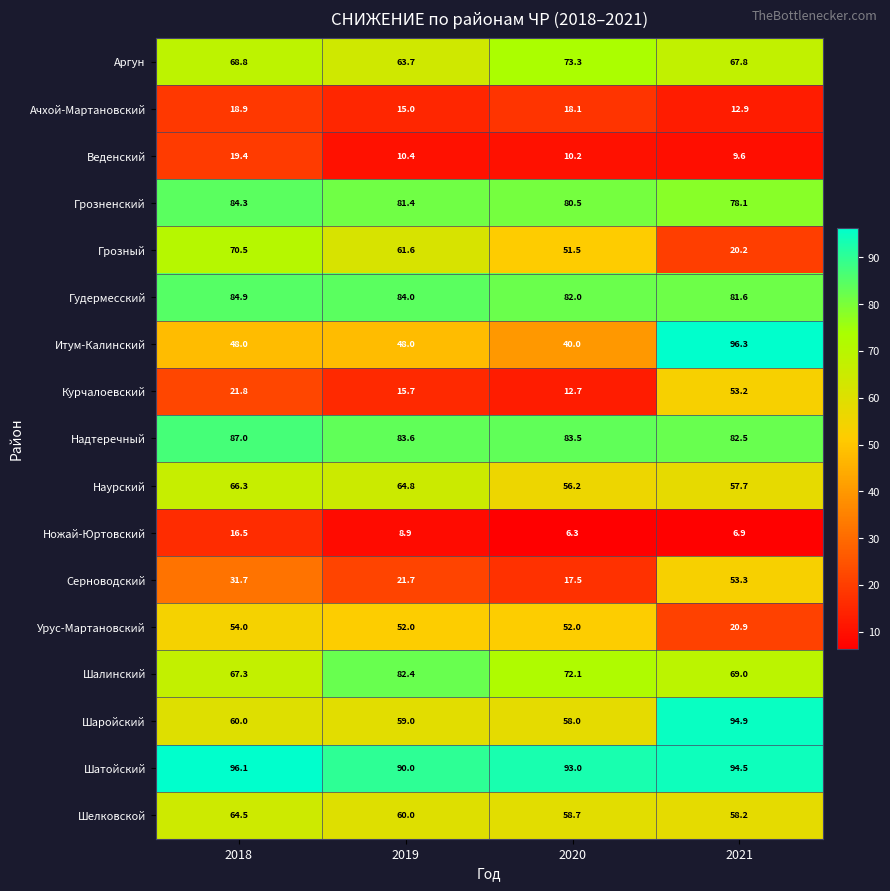

What is the spread (max minus min) of values at 2021?

89.4